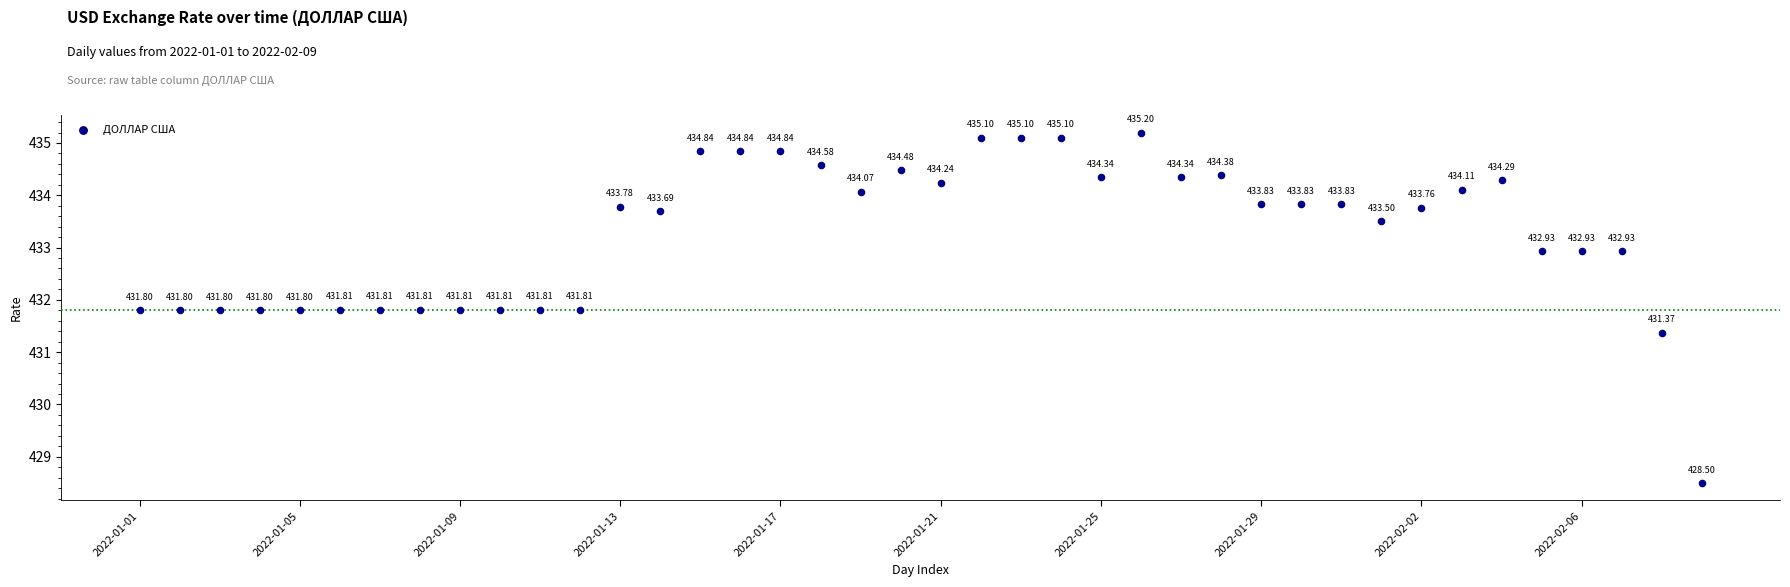

What is the range of Y values (max minus min)?

6.7